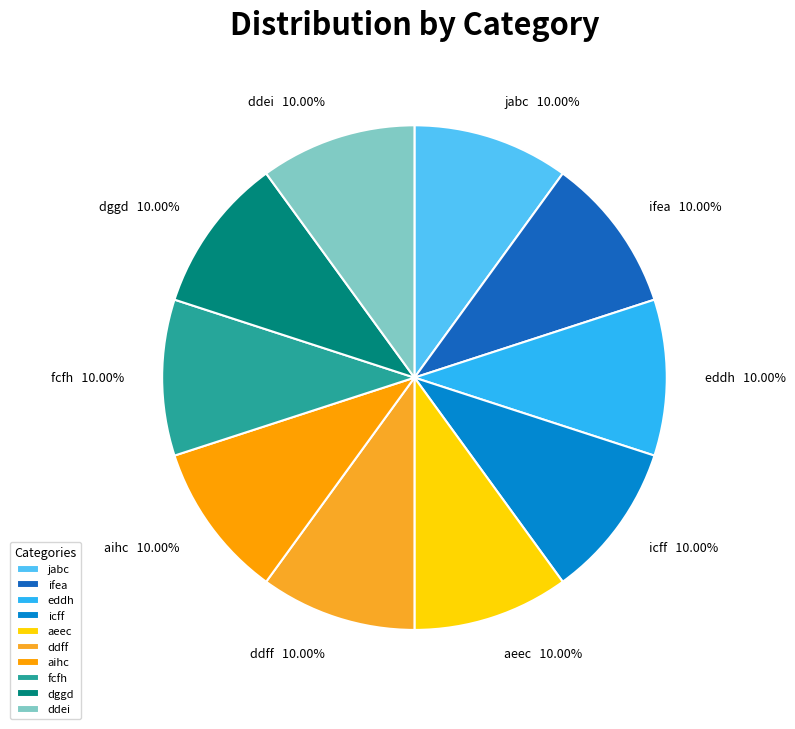

Count the number of slices in the pie.

10